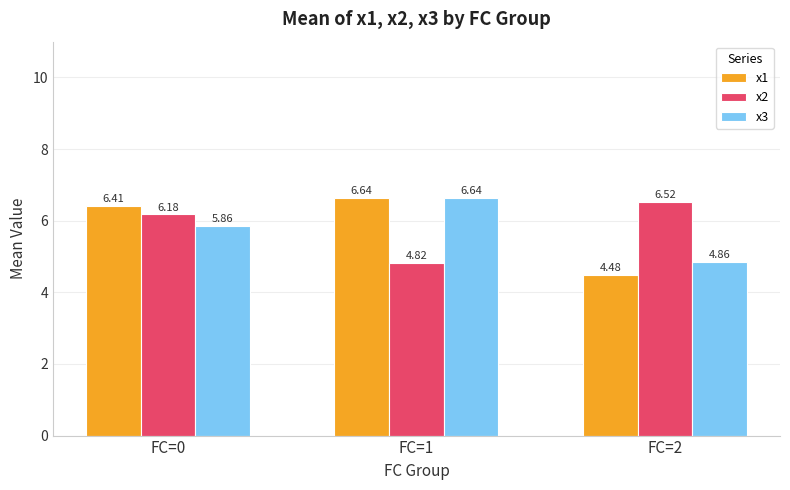

What is the difference between the x2 values at FC=2 and FC=1?

1.7